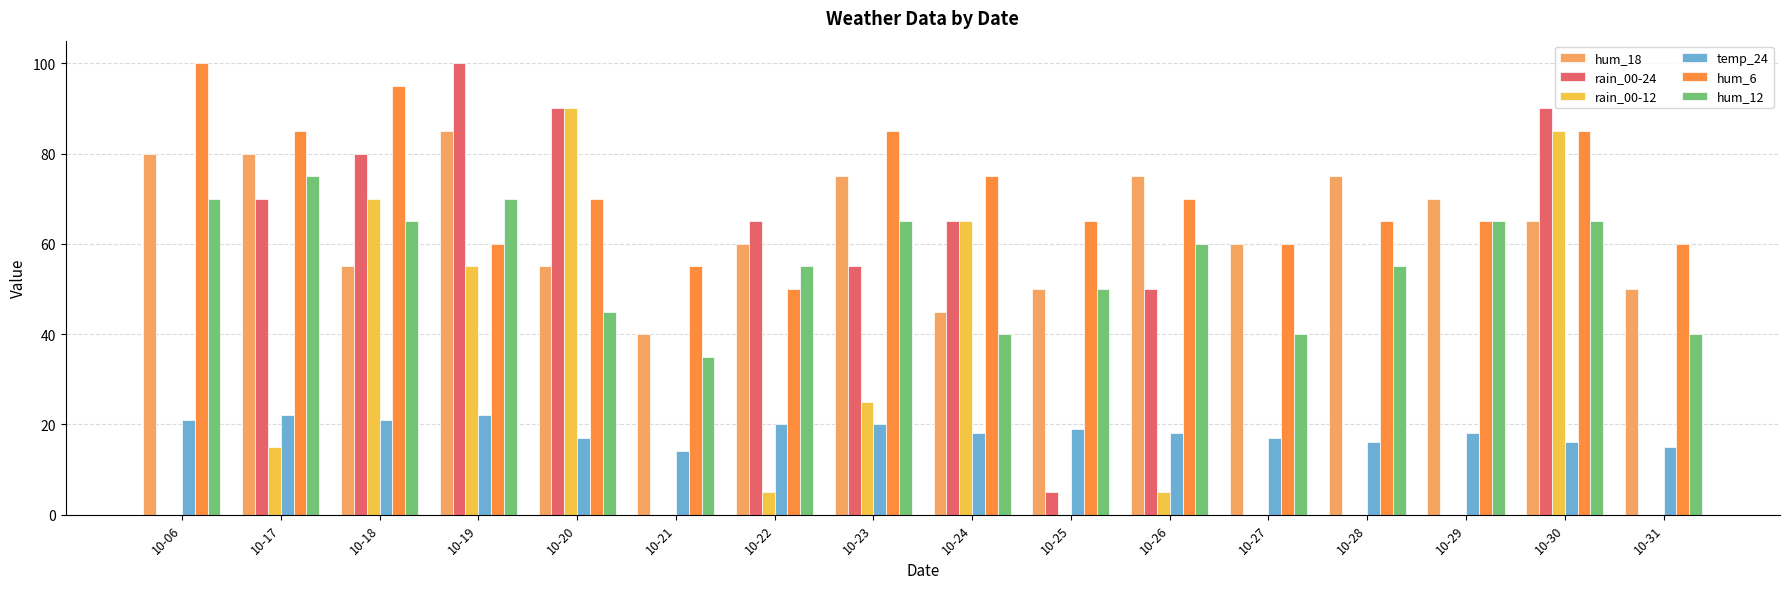

At which category is the sum across all series the highest?

10-30